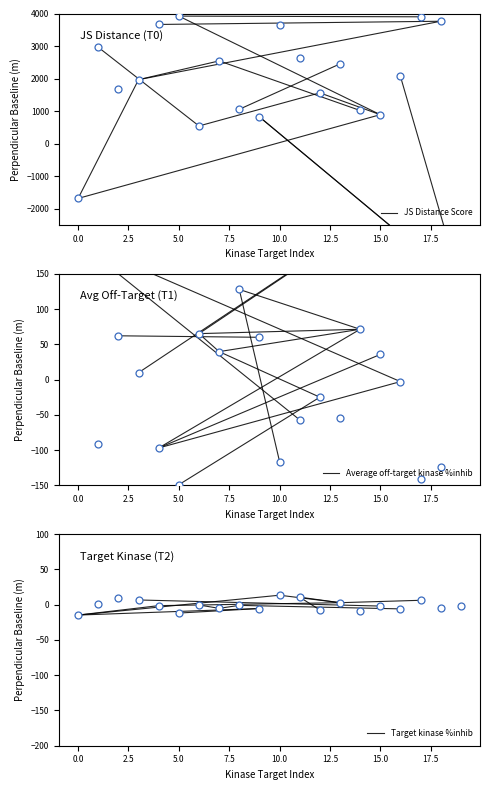

Which series has the largest Y range (max minus min)?

JS Distance Score